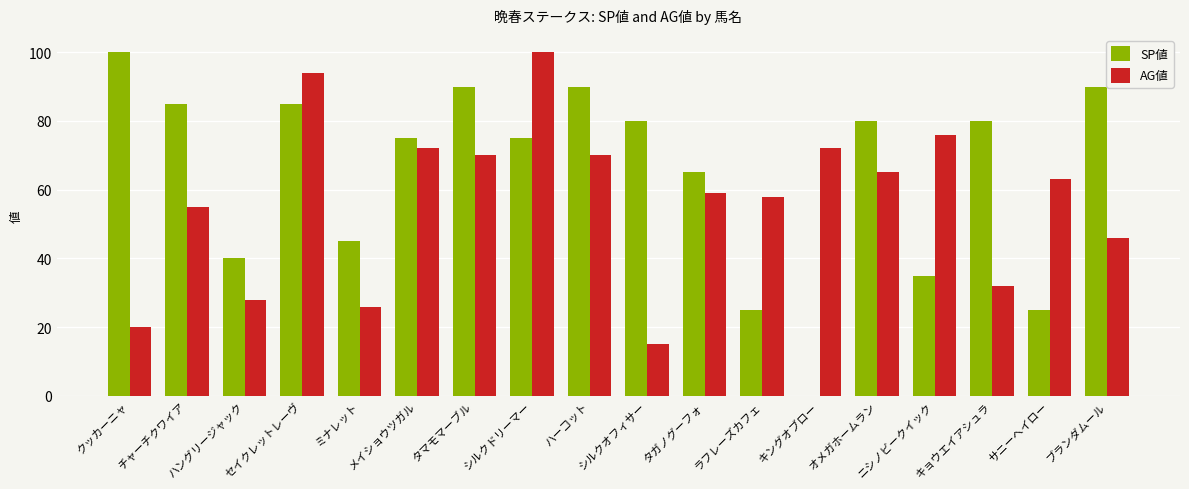

Reading right to left, extract all data points from this chart.

SP値: ブランダムール=90	サニーヘイロー=25	キョウエイアシュラ=80	ニシノビークイック=35	オメガホームラン=80	キングオブロー=0	ラフレーズカフェ=25	タガノグーフォ=65	シルクオフィサー=80	ハーコット=90	シルクドリーマー=75	タマモマーブル=90	メイショウツガル=75	ミナレット=45	セイクレットレーヴ=85	ハングリージャック=40	チャーチクワイア=85	クッカーニャ=100
AG値: ブランダムール=46	サニーヘイロー=63	キョウエイアシュラ=32	ニシノビークイック=76	オメガホームラン=65	キングオブロー=72	ラフレーズカフェ=58	タガノグーフォ=59	シルクオフィサー=15	ハーコット=70	シルクドリーマー=100	タマモマーブル=70	メイショウツガル=72	ミナレット=26	セイクレットレーヴ=94	ハングリージャック=28	チャーチクワイア=55	クッカーニャ=20